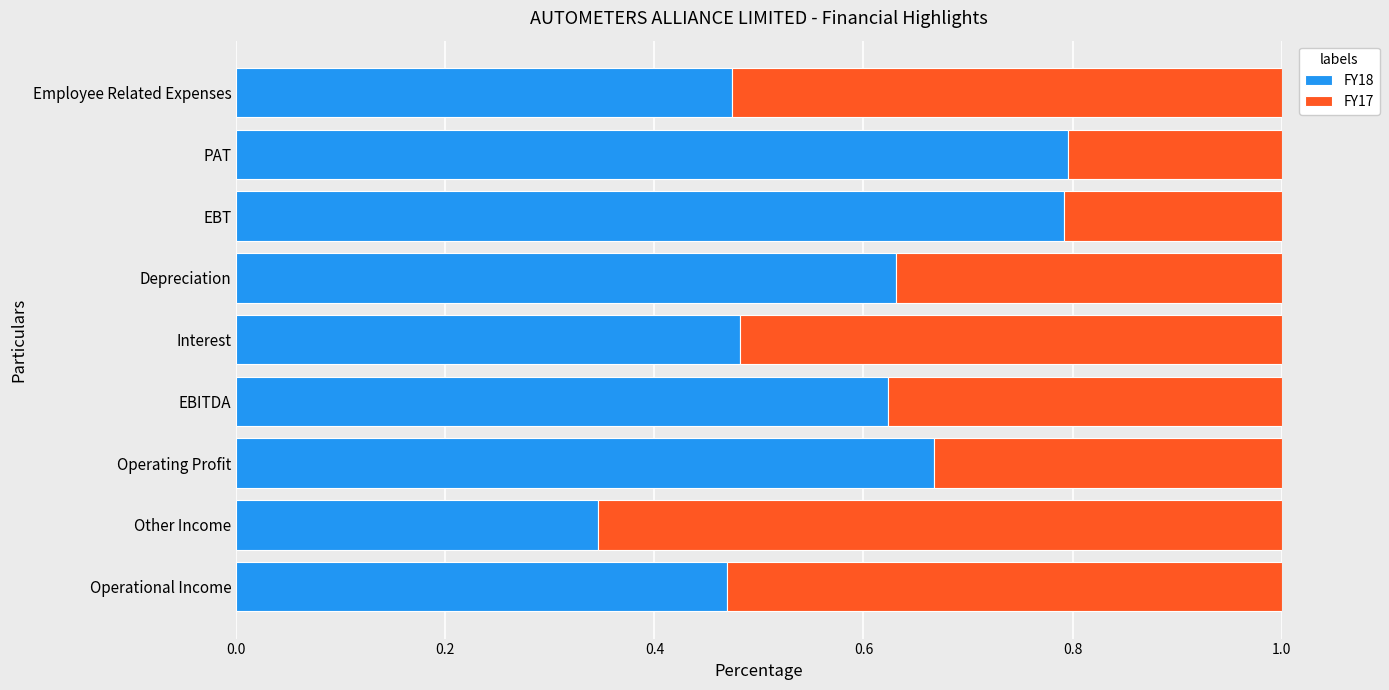

Is it true that FY18 equals 0.8 at Operational Income?

False